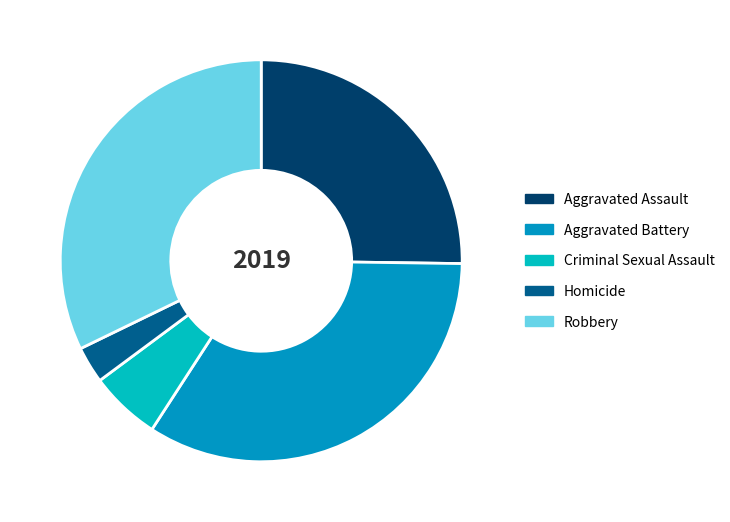

Between Aggravated Assault and Homicide, which is larger?

Aggravated Assault